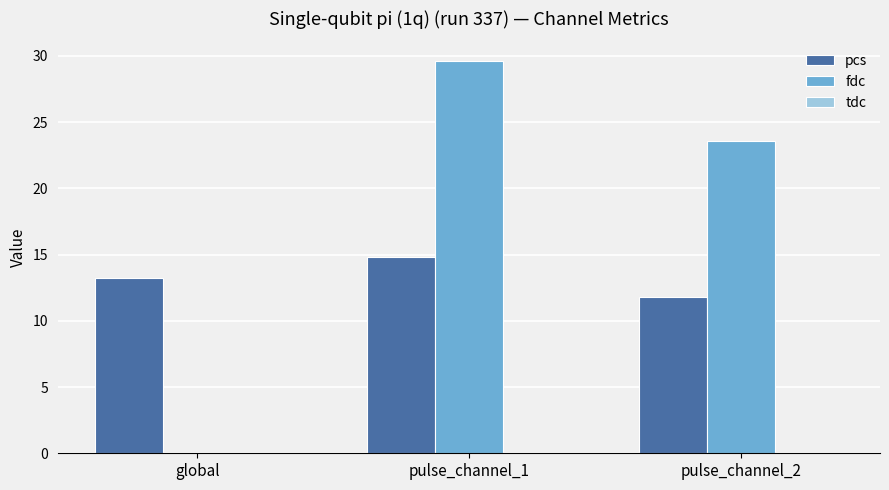

True or false: fdc has a value of 23.6 at pulse_channel_2.

True